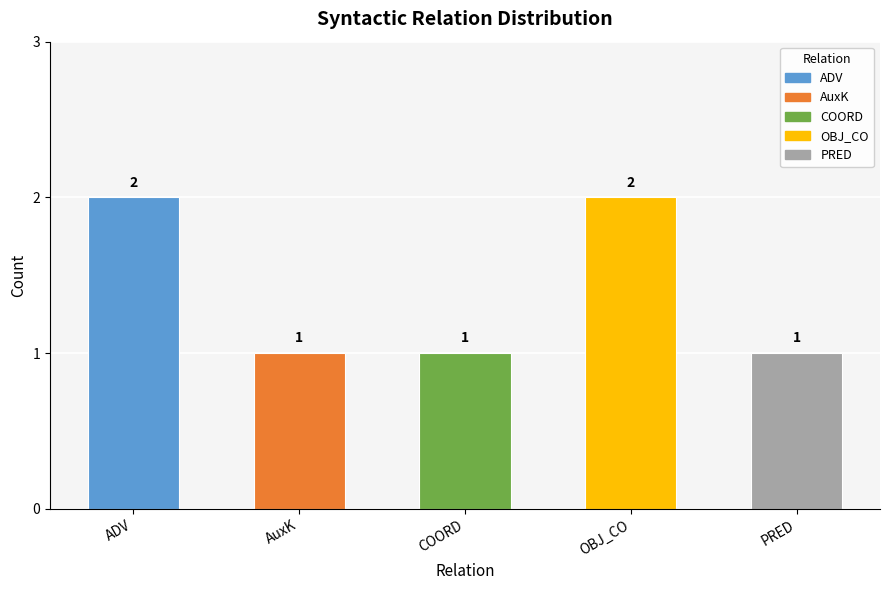

What is the sum of all values?

7